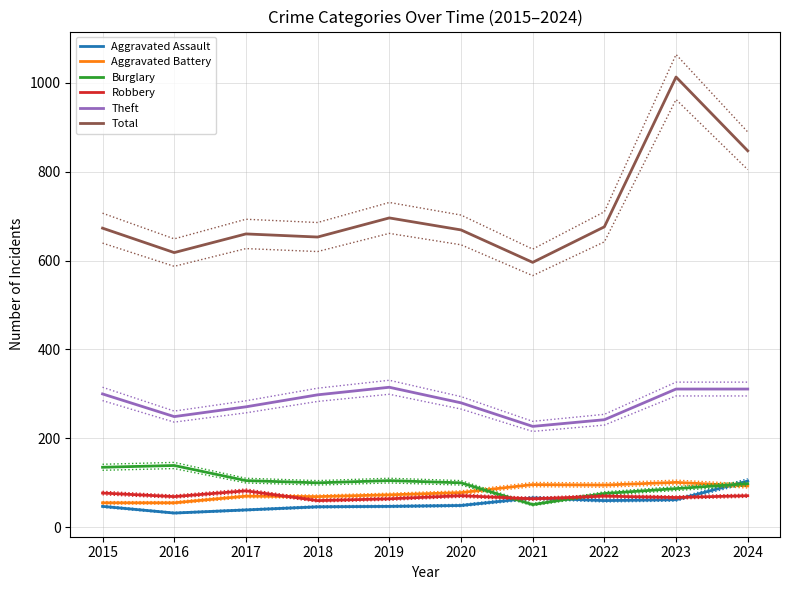

What are all the series names shown in the legend?

Aggravated Assault, Aggravated Battery, Burglary, Robbery, Theft, Total